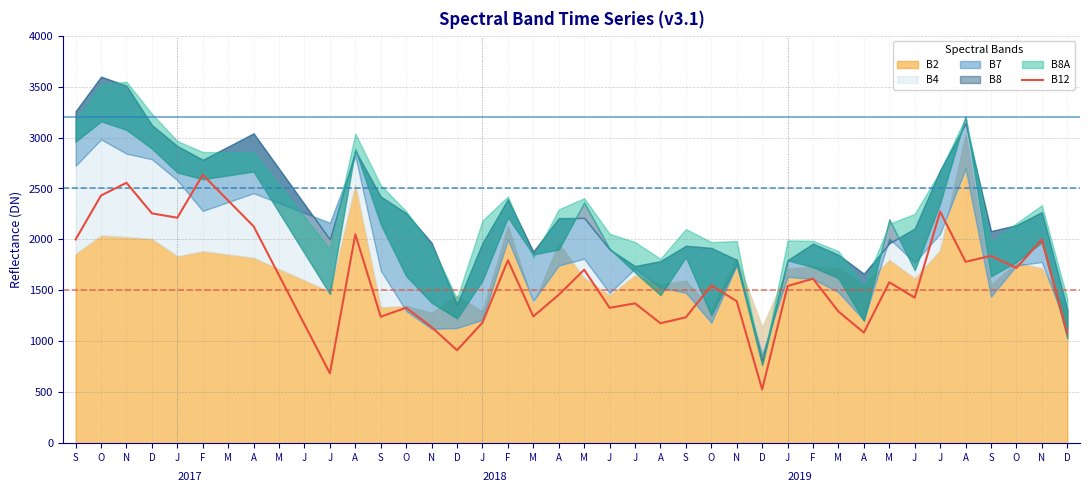

Is it true that the value at F is 1615?

True